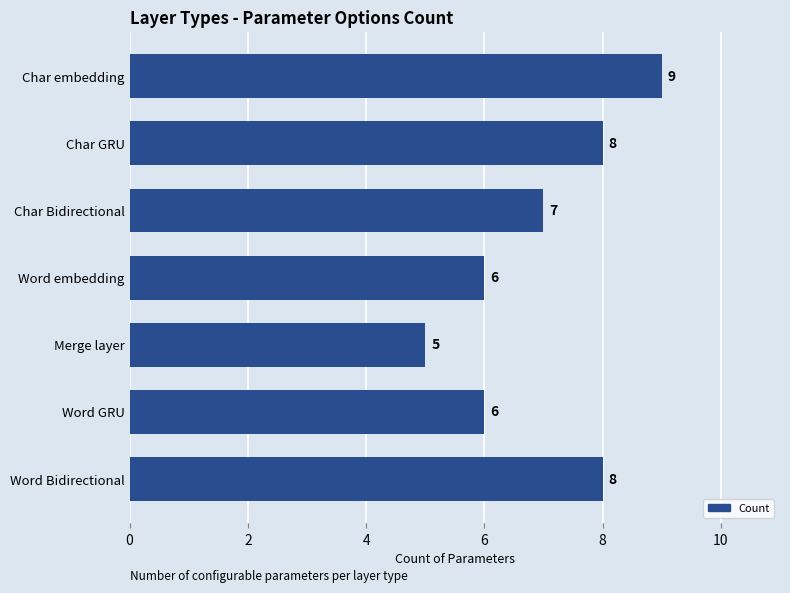

Which category has the lowest value across all series?

Merge layer